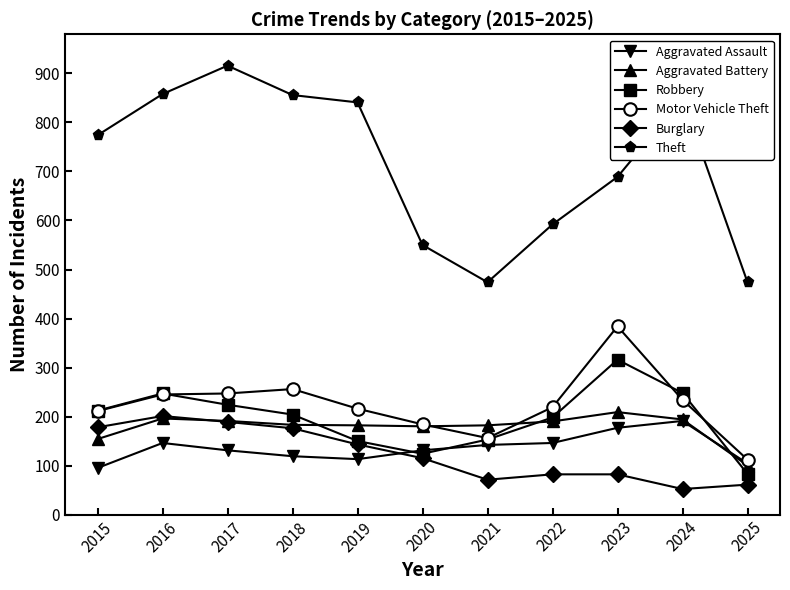

Is the value of Motor Vehicle Theft at 2016 greater than the value of Theft at 2020?

No